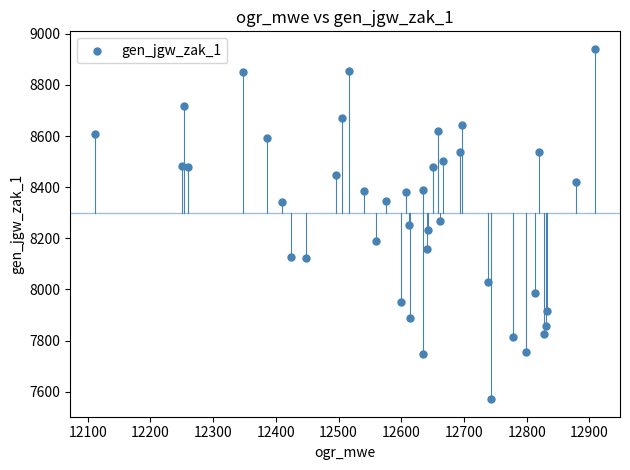

What is the range of Y values (max minus min)?

1370